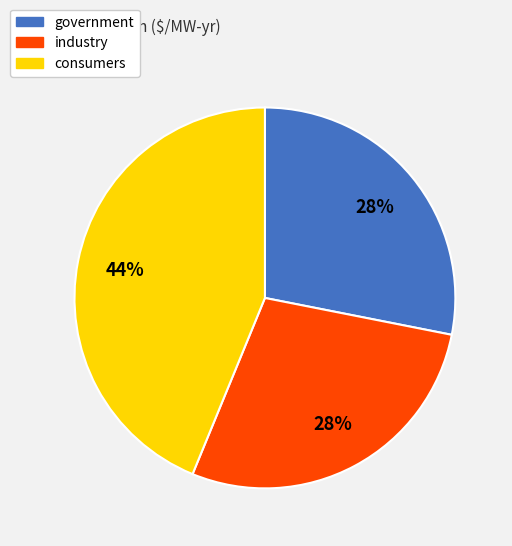

Do government and industry together represent more than half of the pie?

Yes